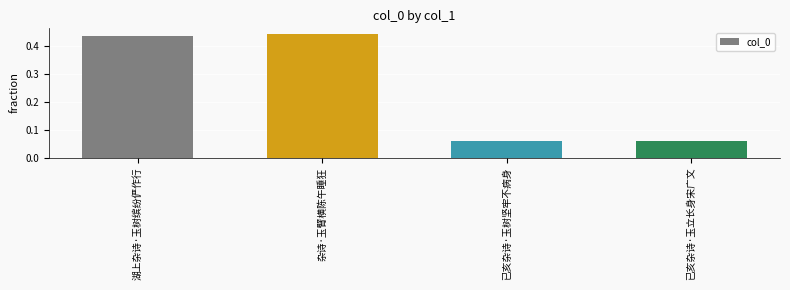

How many values are between 0 and 1?

4